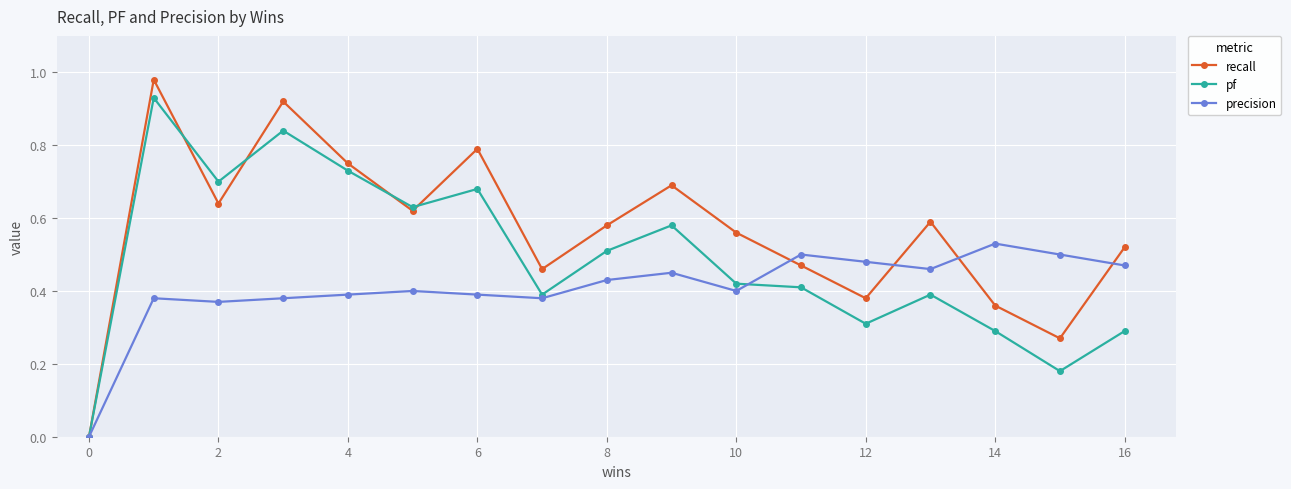

In pf, how many points are lower than both neighbors (excluding endpoints)?

5